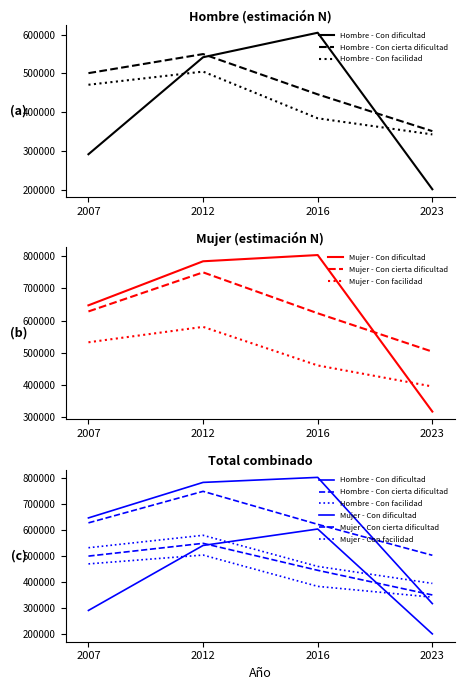

Which series has the largest total across all categories?

Mujer - Con dificultad